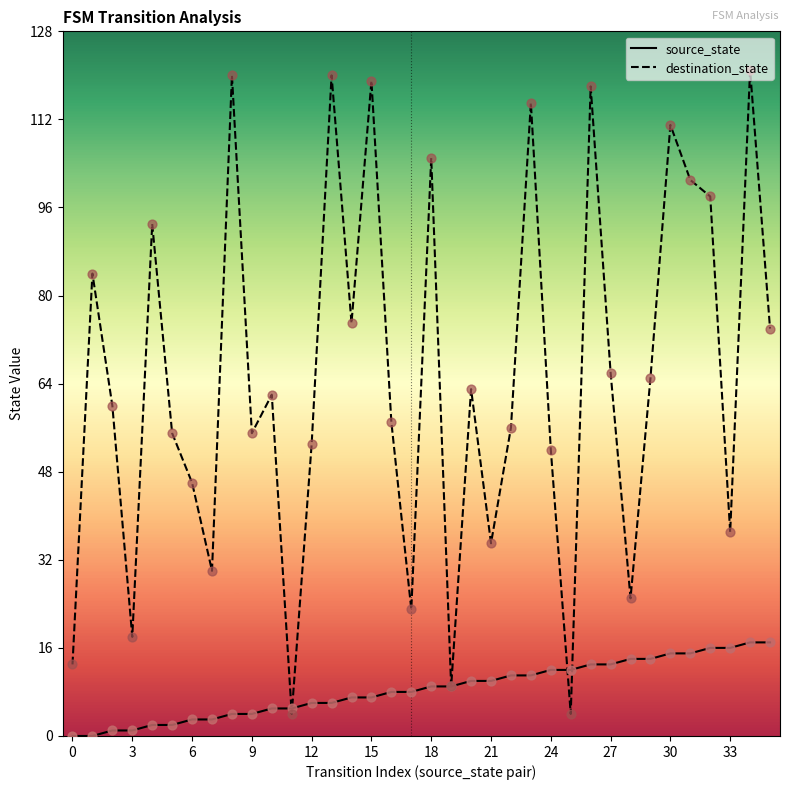

Rank the series by their maximum value, from highest to lowest.

destination_state, source_state